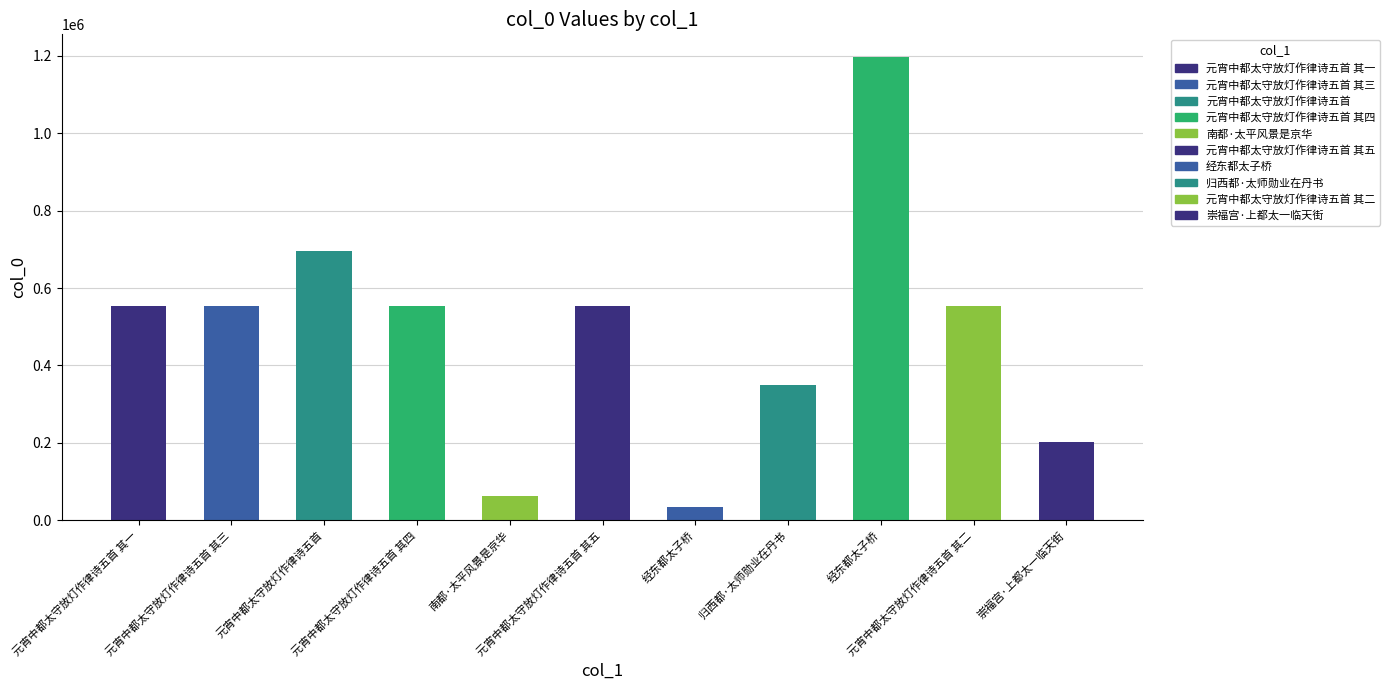

The value at 经东都太子桥 is 1919659. True or false?

False